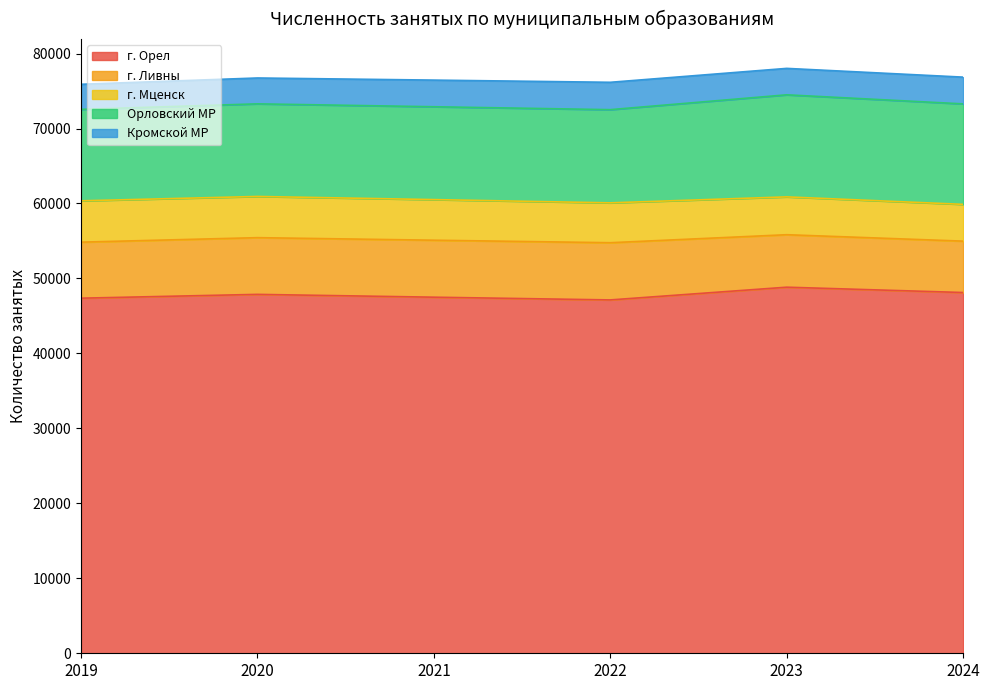

What is the minimum value for г. Орел?

47134